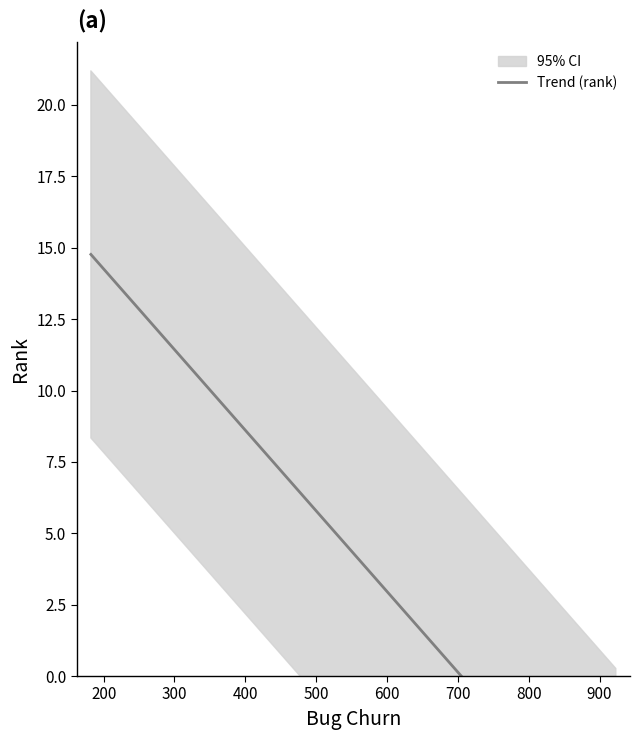

What is the value of the 12th point from the left?

11.5